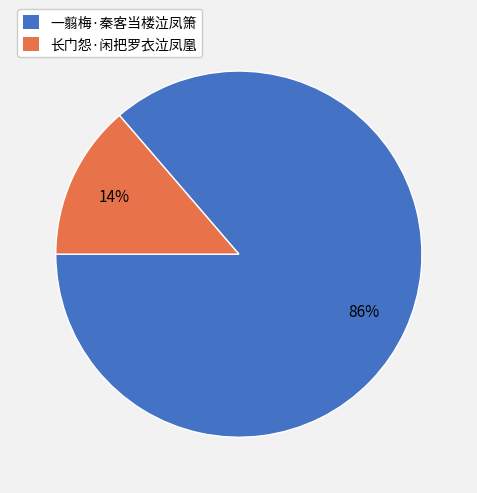

Is it true that 一翦梅·秦客当楼泣凤箫 is 86% of the pie?

True